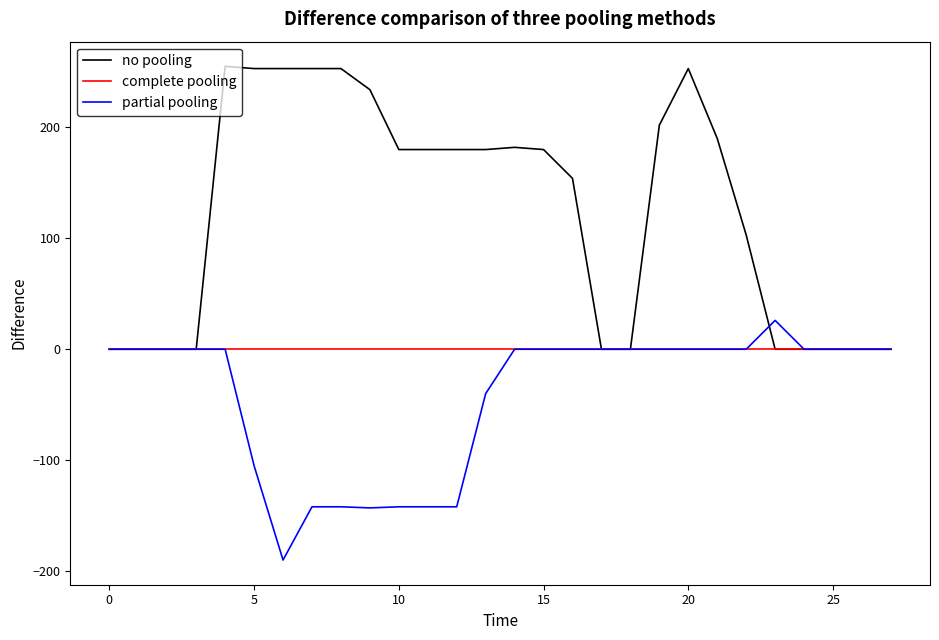

Which series has the largest total across all categories?

no pooling